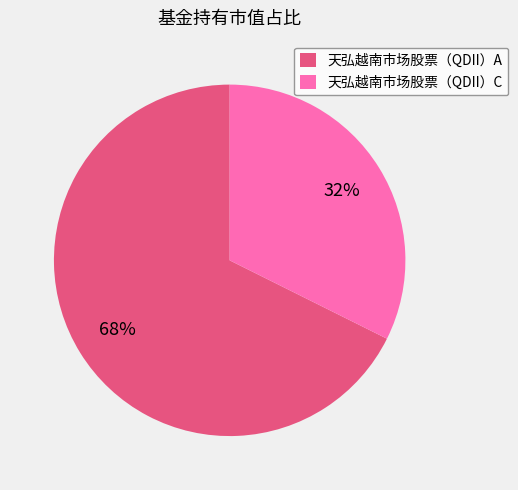

To the nearest percent, what is the combined percentage of 天弘越南市场股票（QDII）C and 天弘越南市场股票（QDII）A?

100%